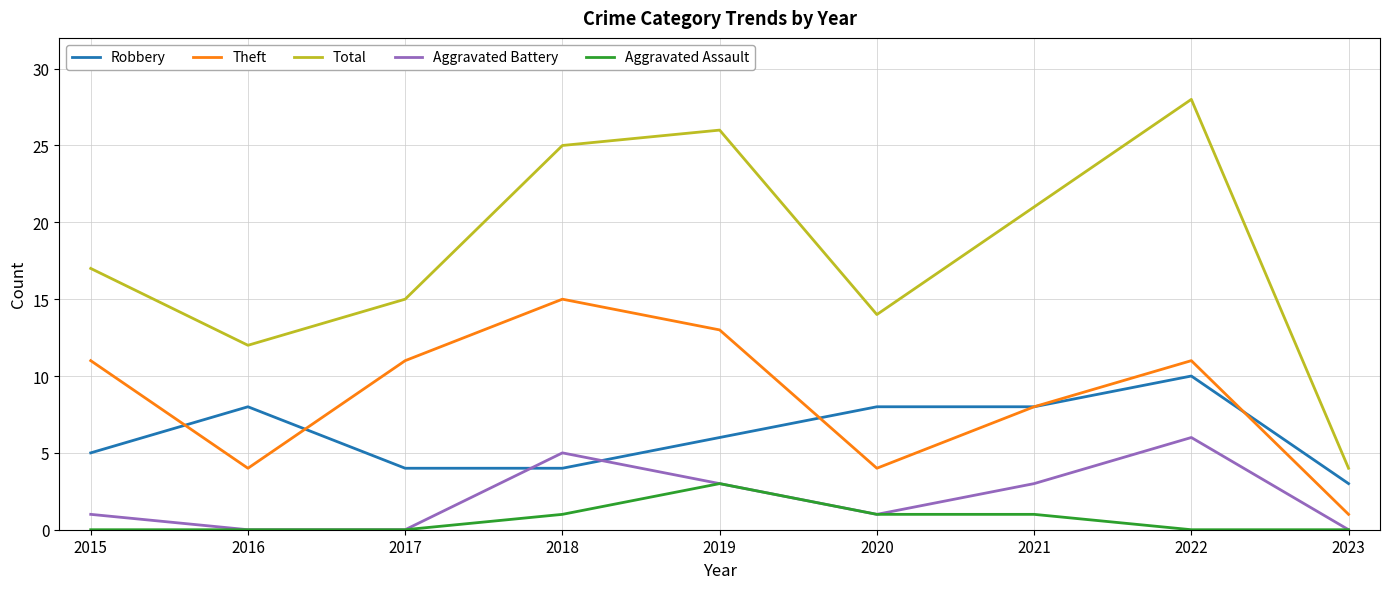

Between 2019 and 2023, which series saw the biggest shift?

Total